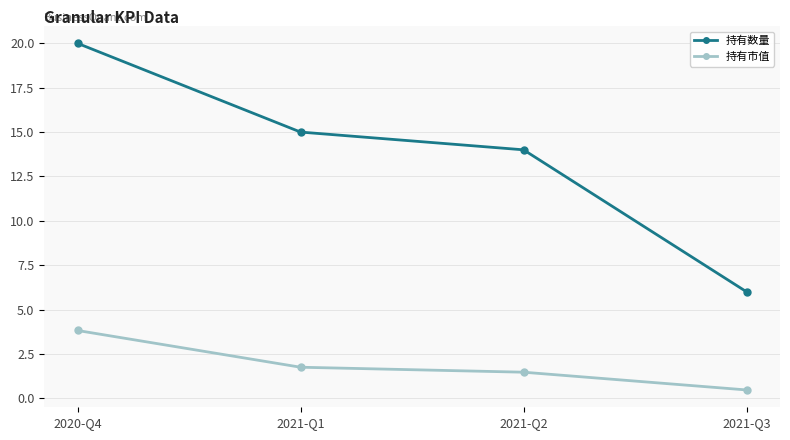

The value of 持有数量 at 2020-Q4 is 20.0. True or false?

True